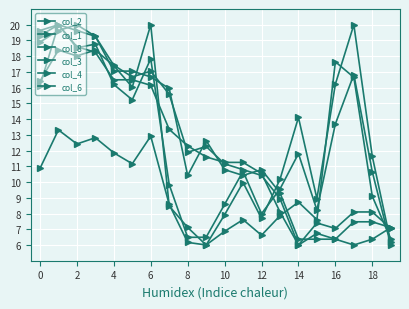

How many data points in col_8 are less than 9?

10